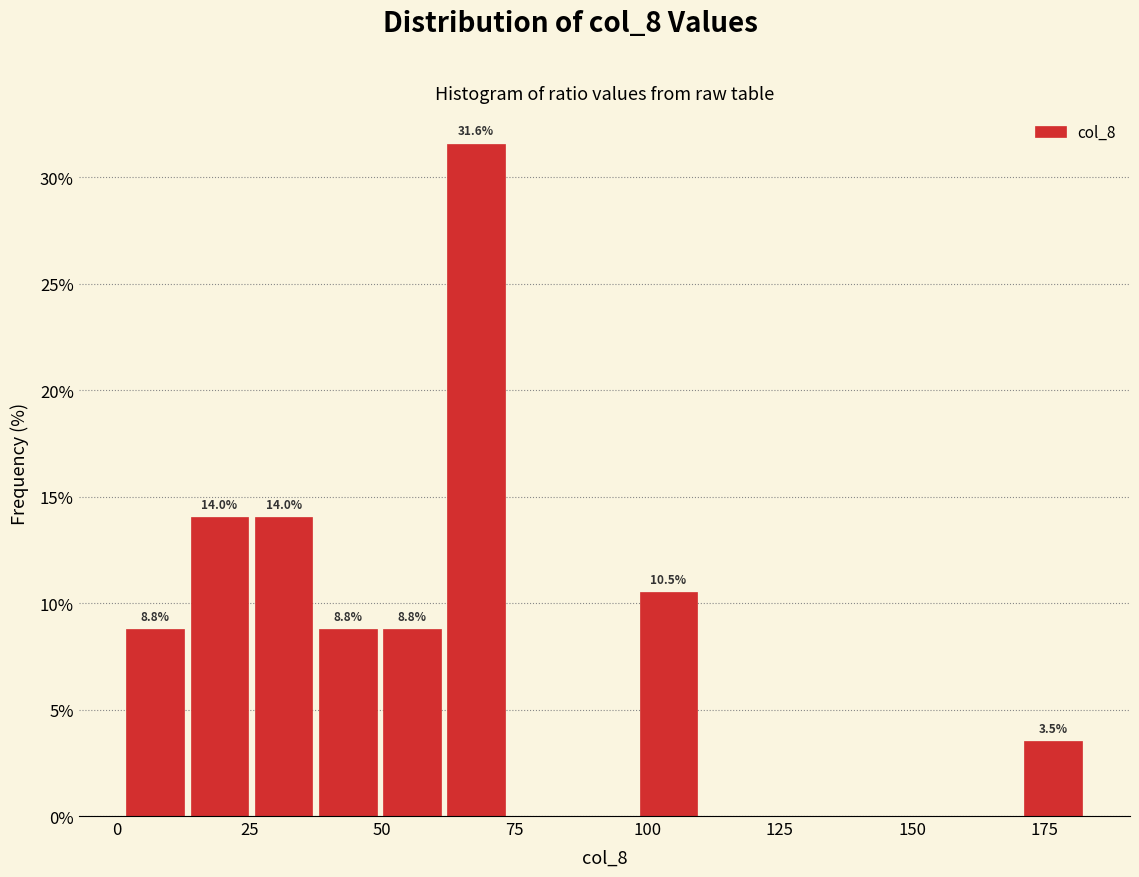

Around what value on the x-axis is the tallest bar? Give the approximate position of its centre, as read against the axis.

70